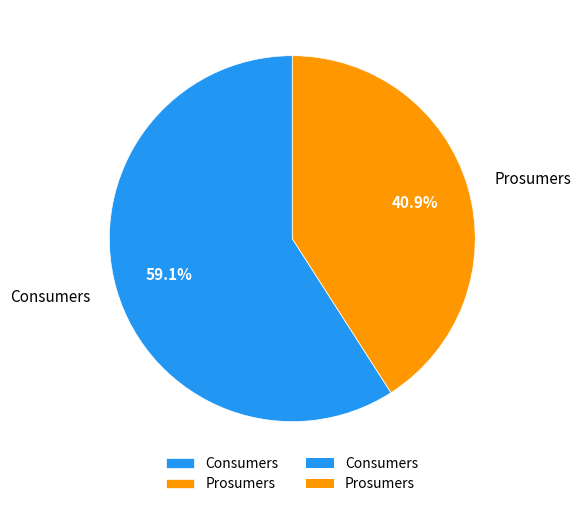

How many slices are in this pie chart?

2